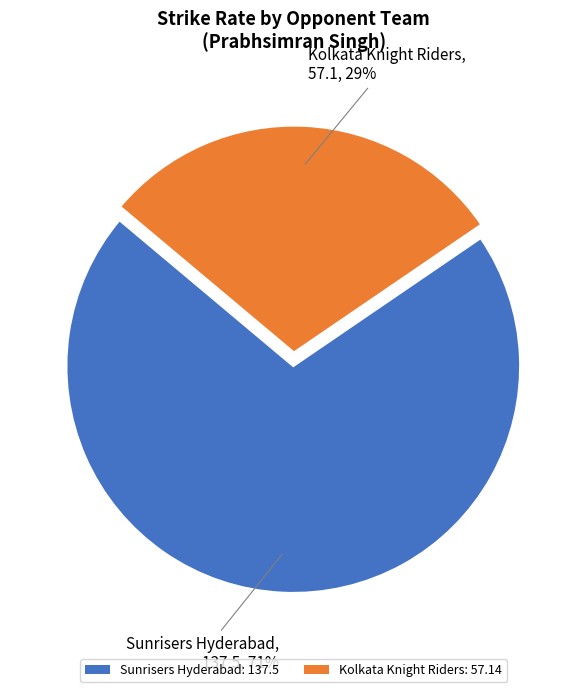

Rank the categories by value from lowest to highest.

Kolkata Knight Riders, Sunrisers Hyderabad